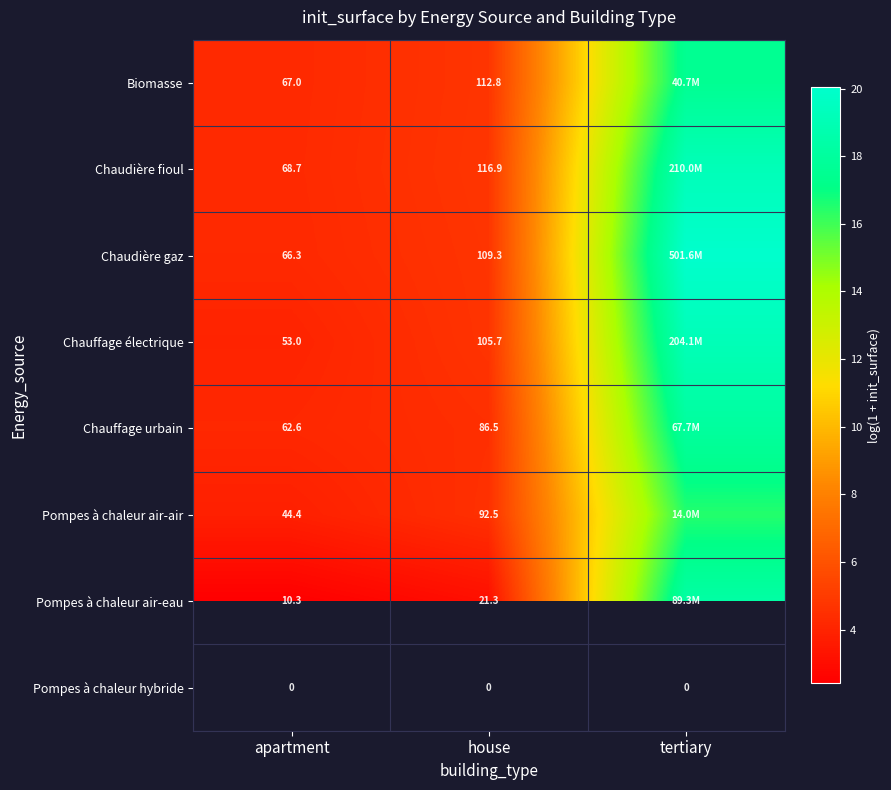

Is it true that Pompes à chaleur air-air equals 7.4 at house?

False